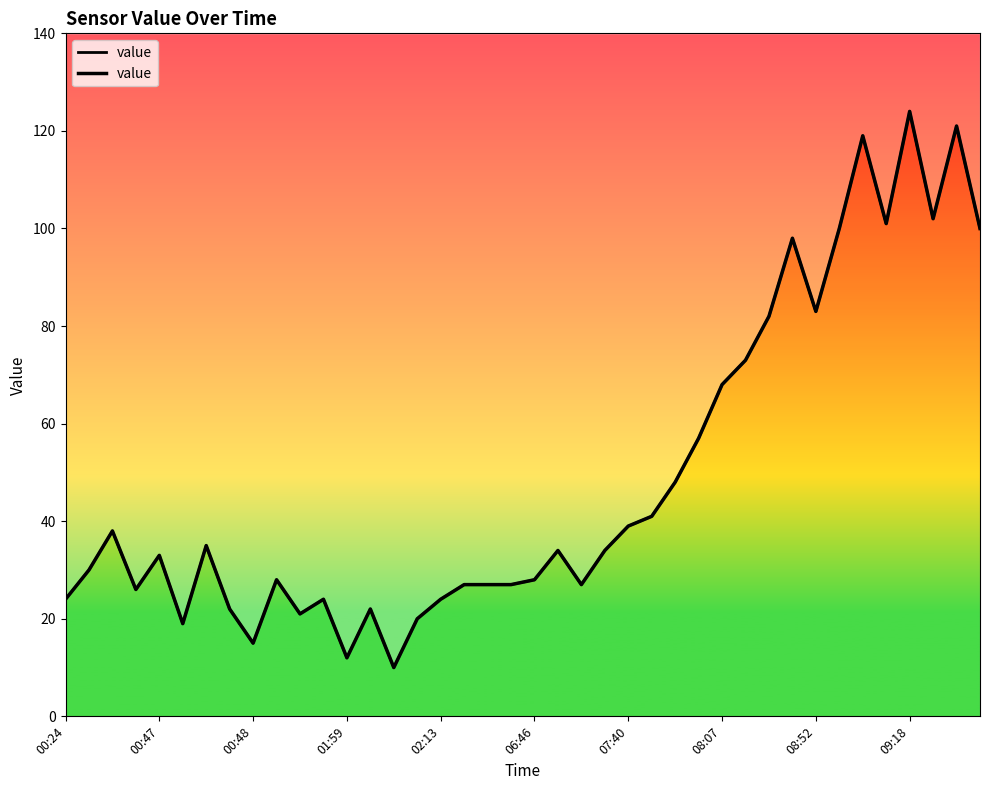

What is the change in value from 07:40 to 21?

-1